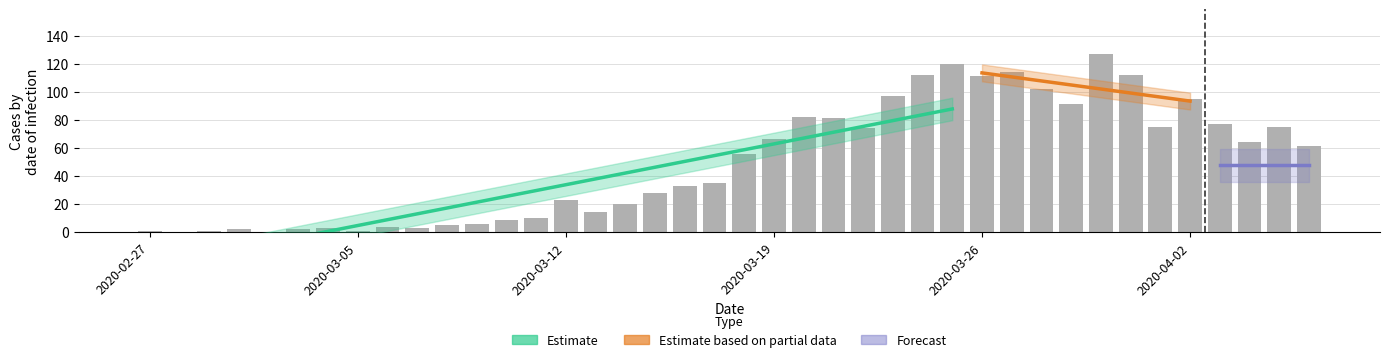

The chart shows a value of 3 at 2020-03-07. True or false?

True